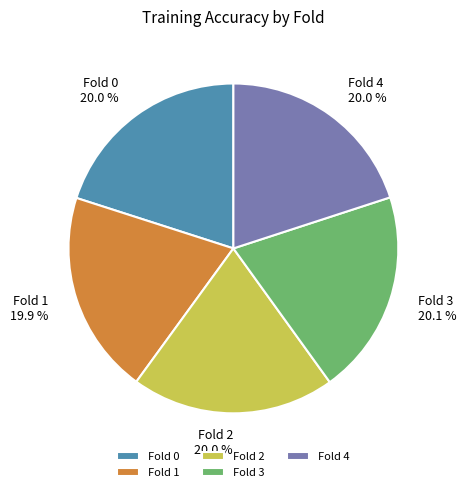

Is Fold 0 the majority of the pie?

No